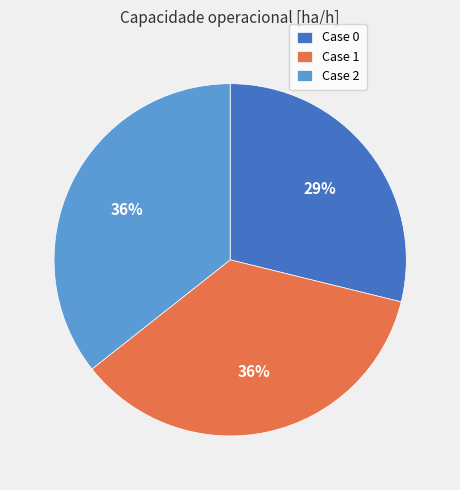

Between Case 2 and Case 0, which is larger?

Case 2